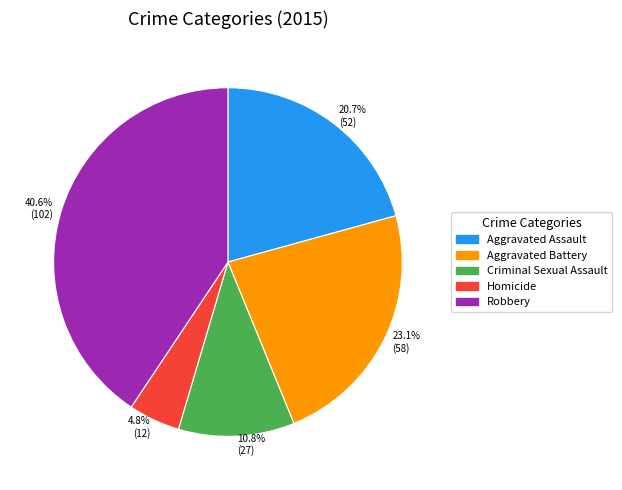

What is the smallest slice in the pie chart?

4.8% (12)